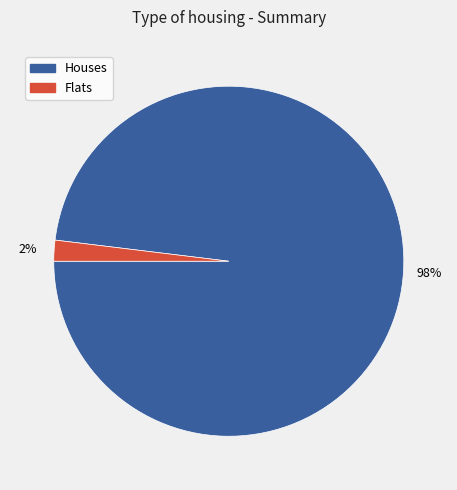

To the nearest percent, what is the difference between the largest and smallest slice percentages?

96%